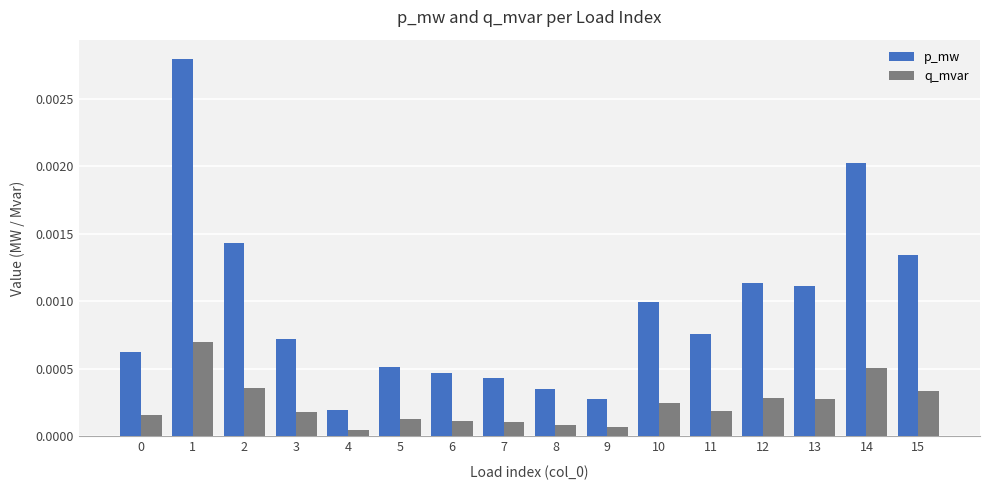

Rank the series at 5 from lowest to highest value.

q_mvar, p_mw